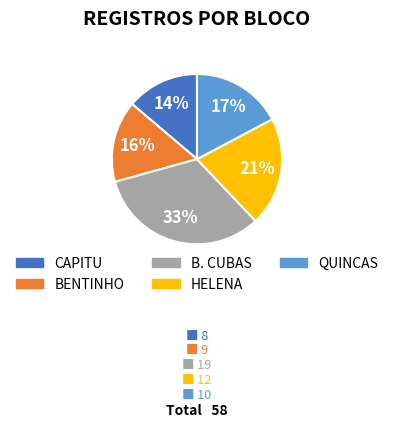

Between B. CUBAS and HELENA, which is larger?

B. CUBAS